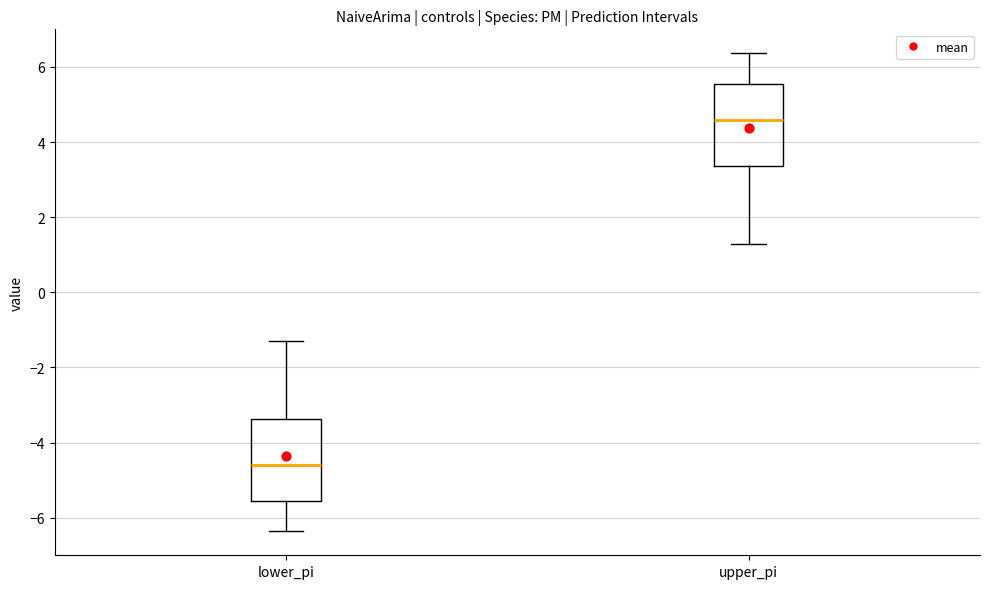

Where does the median line of the box for lower_pi sit on the y-axis? The values are not printed on the chart, so give them approximately, as read against the axis.

-4.6